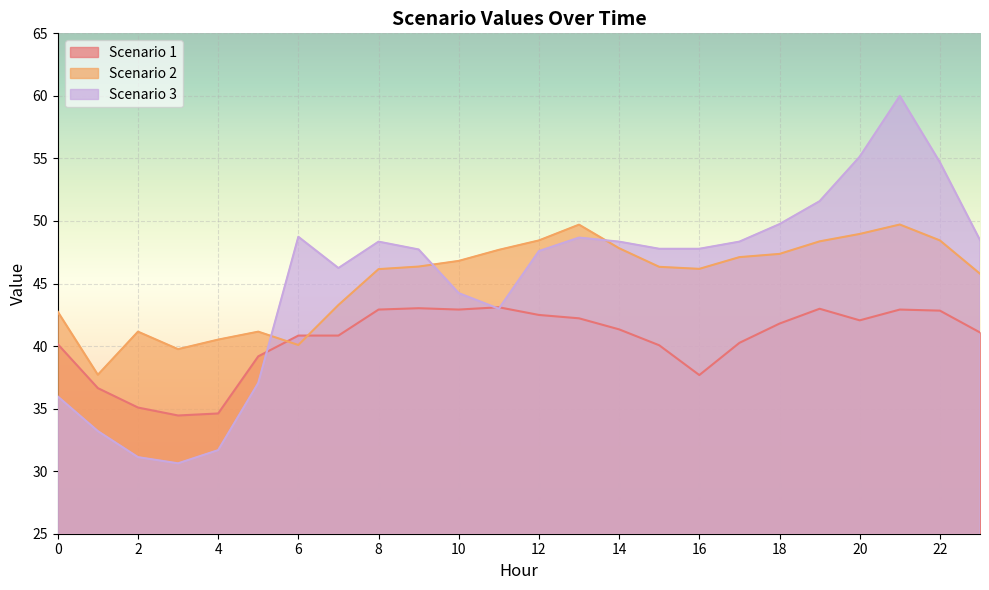

What is the difference between the Scenario 3 values at 22 and 11?

11.7